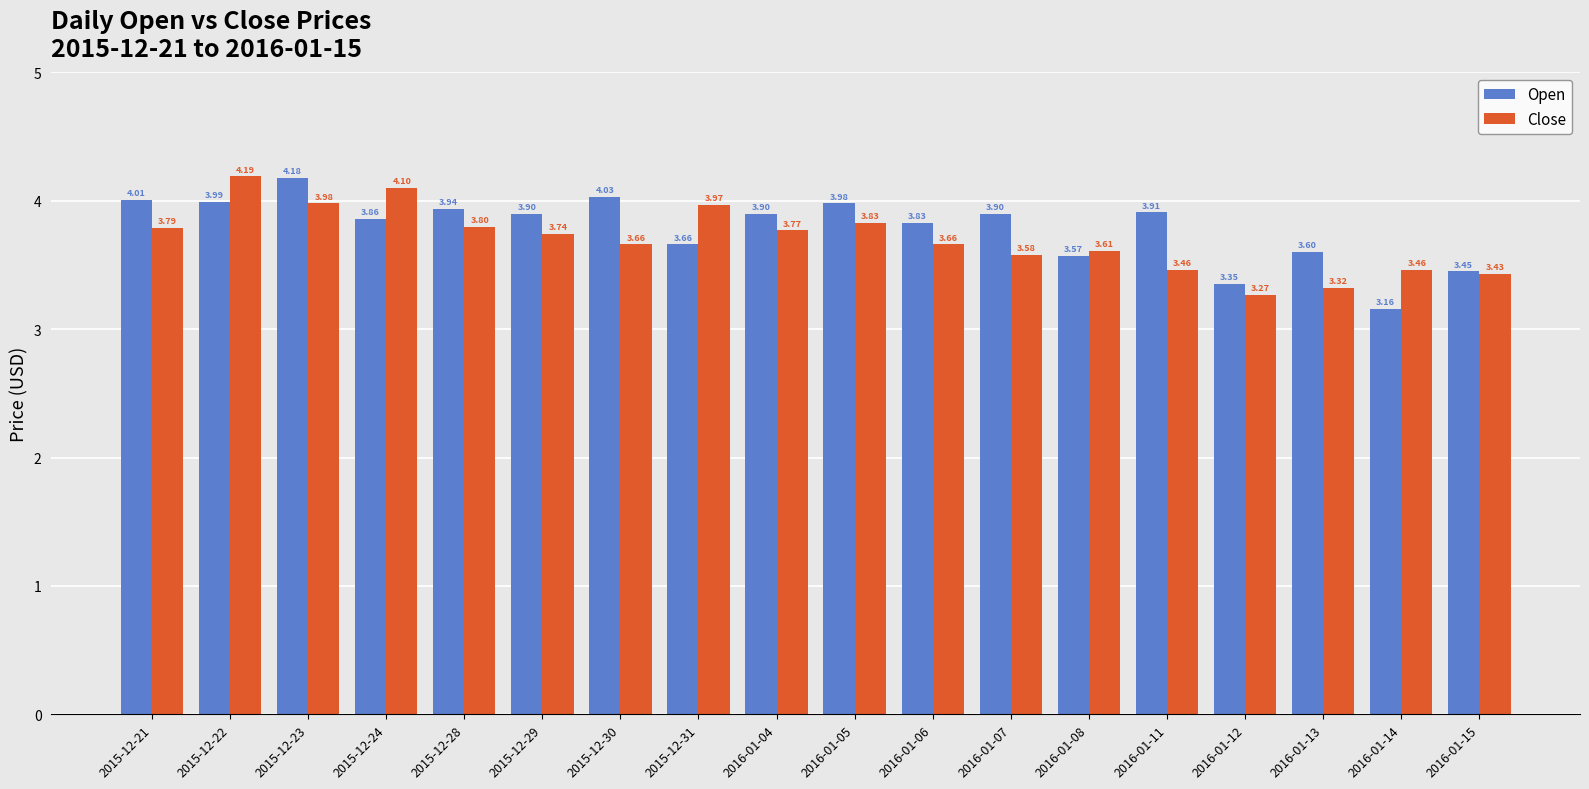

List the series in order of their overall mean, lowest first.

Close, Open